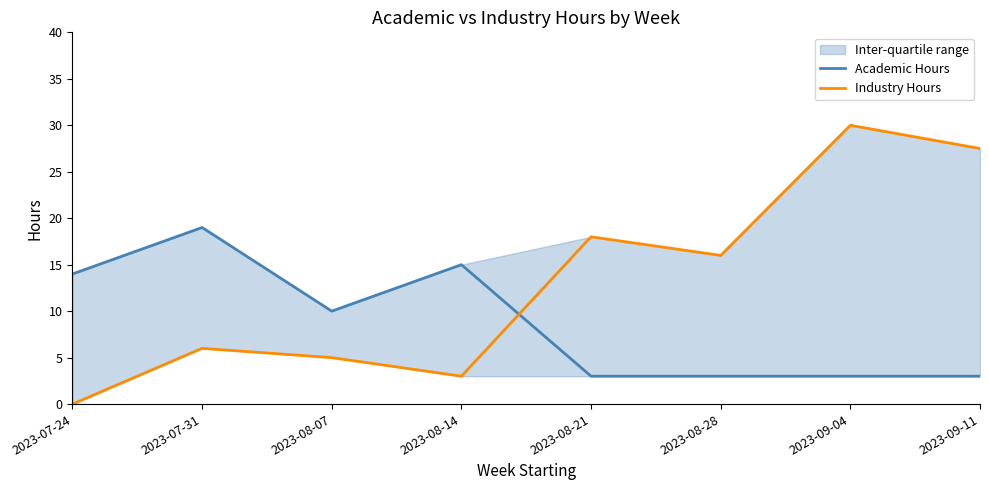

What is the sum of the Academic Hours values at 2023-07-31 and 2023-08-21?

22.0